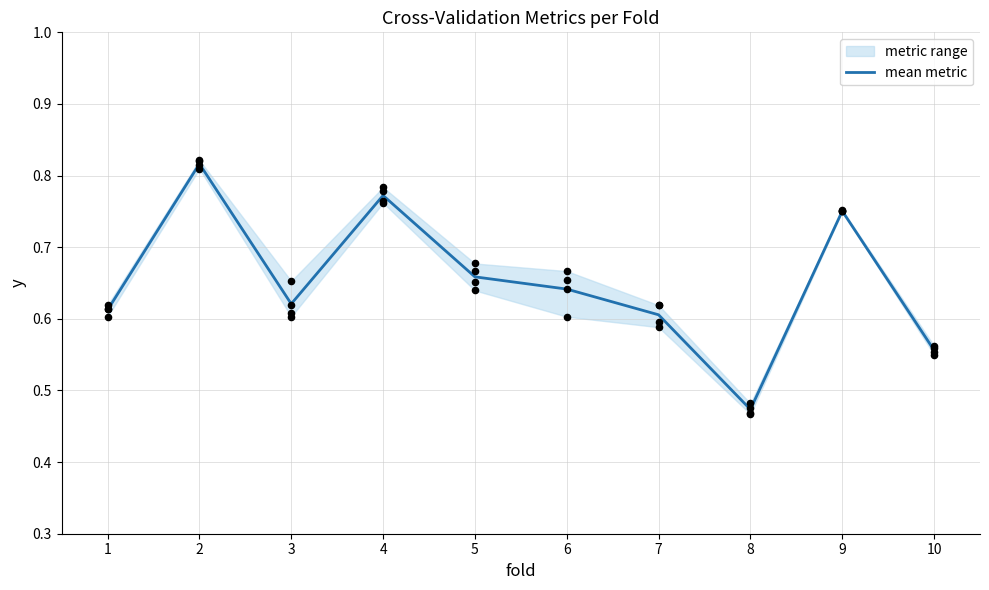

What is the change in value from 4 to 8?

-0.3